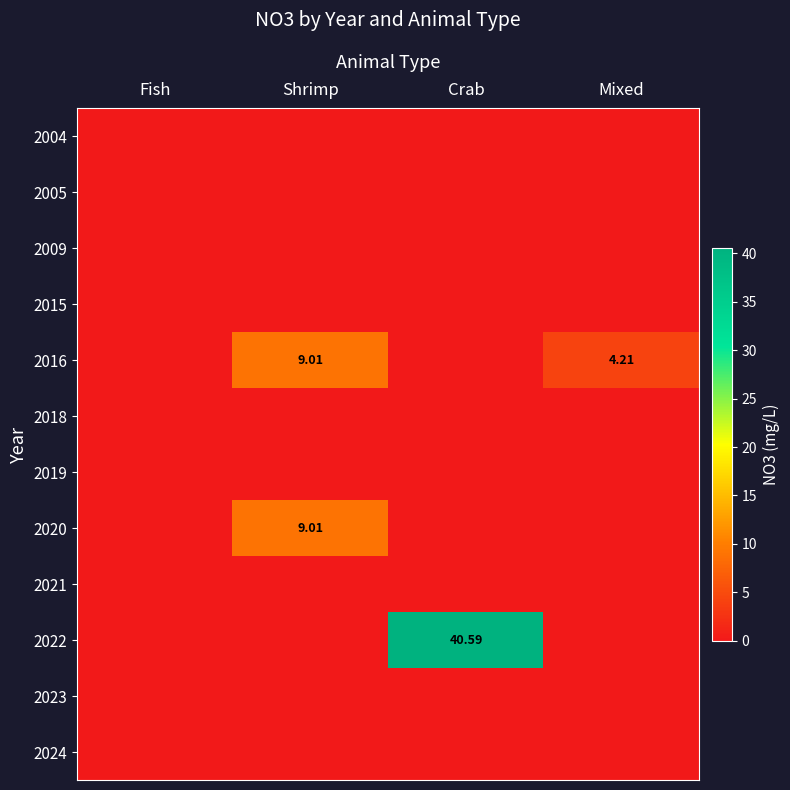

The value of 2022 at Mixed is -13.4. True or false?

False